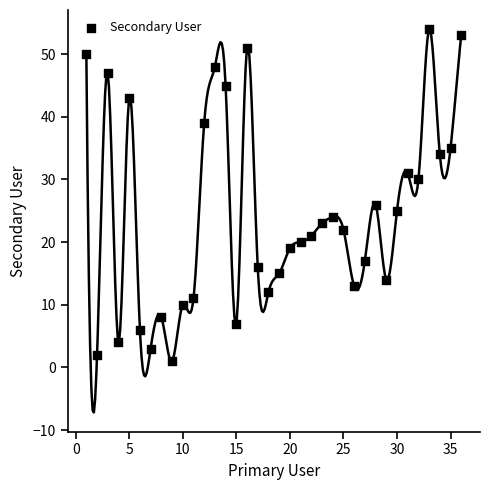

What is the range of X values (max minus min)?

35